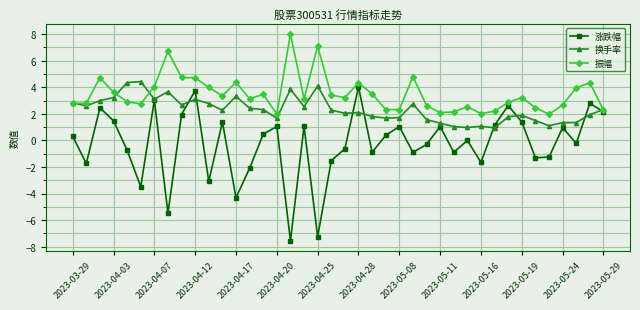

Which series has the largest total across all categories?

振幅